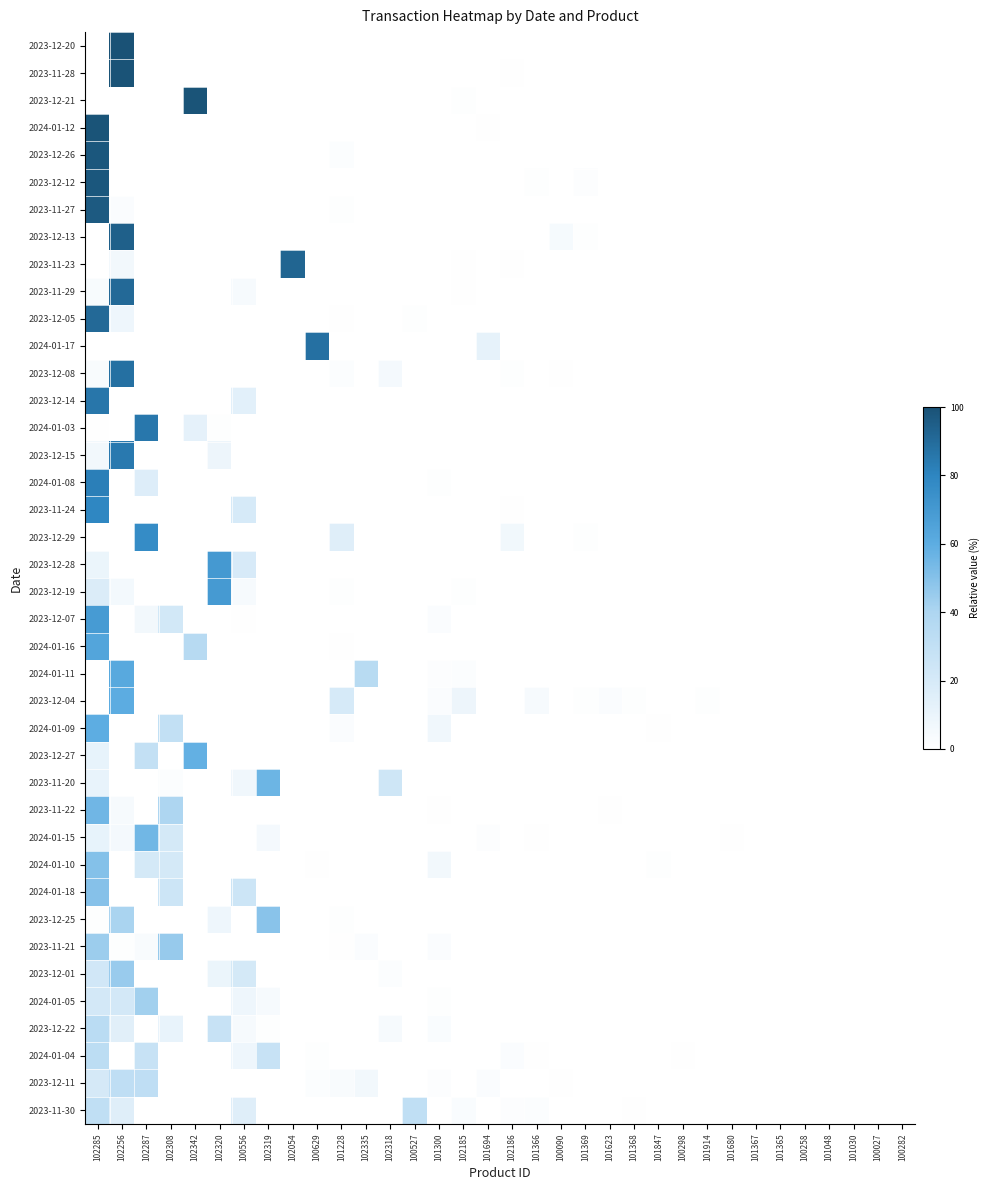

At which category does the chart reach its peak across all series?

102256